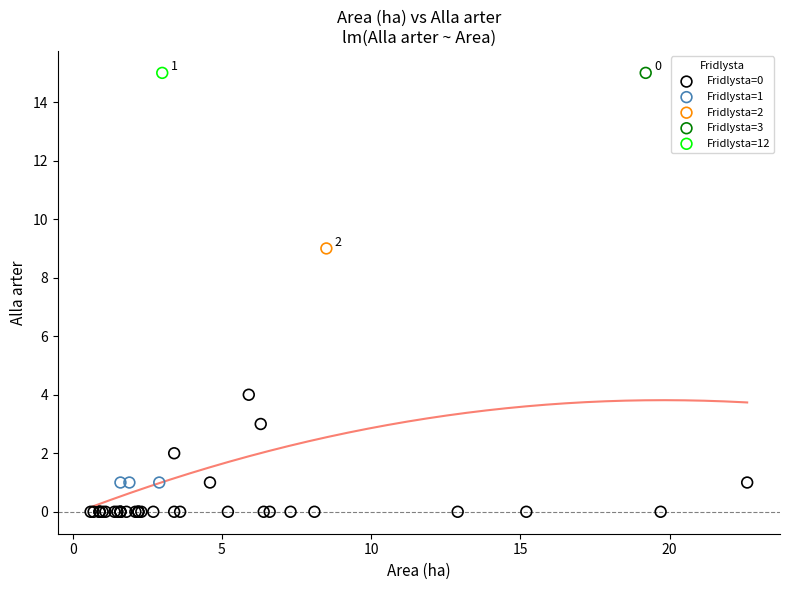

What are all the series names shown in the legend?

Fridlysta=0, Fridlysta=1, Fridlysta=2, Fridlysta=3, Fridlysta=12